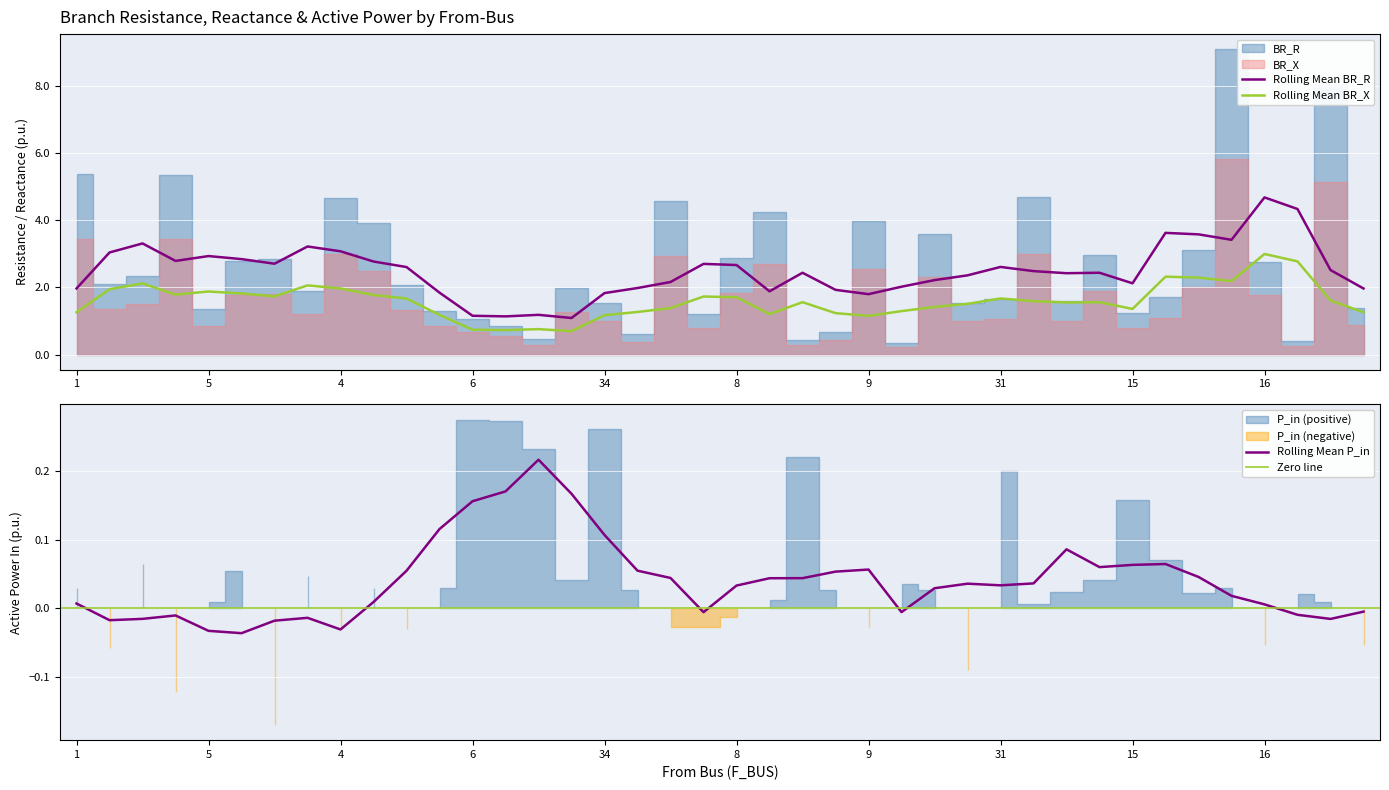

What is the difference between the BR_R values at 35 and 16?

1.6